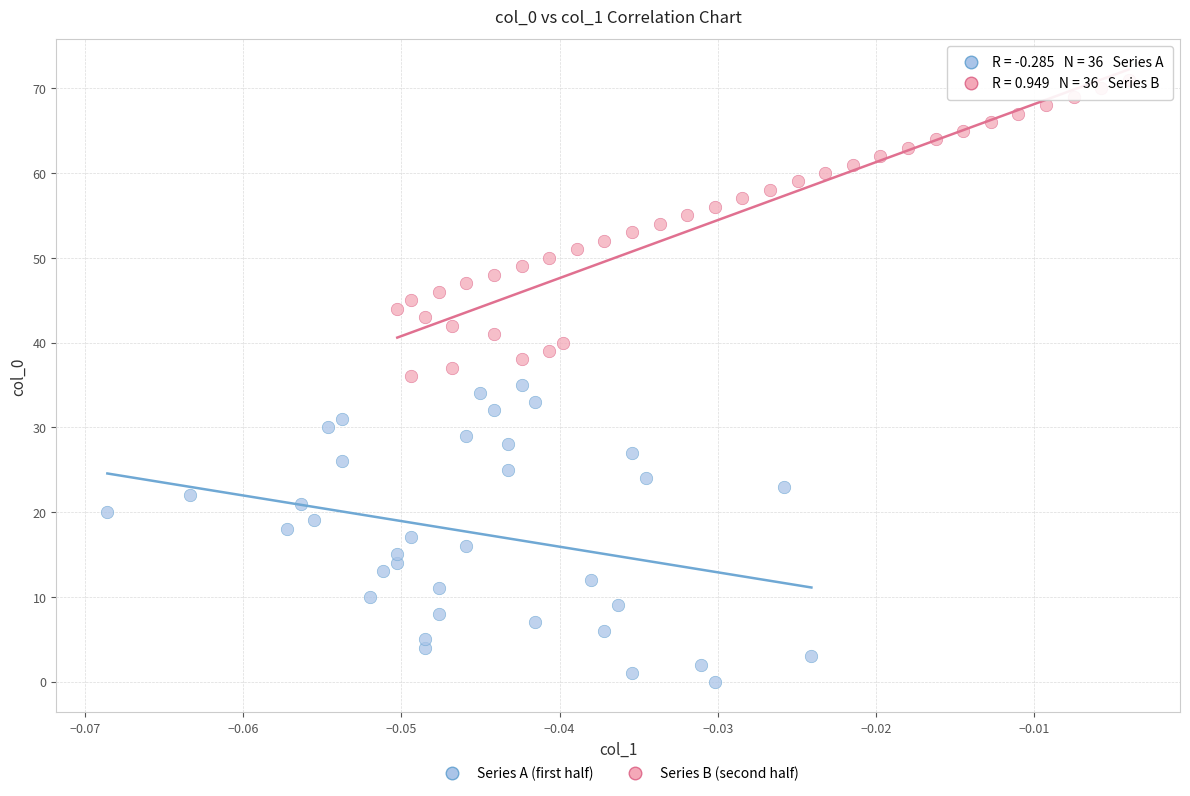

Which series contains the highest Y value?

Series B (second half)